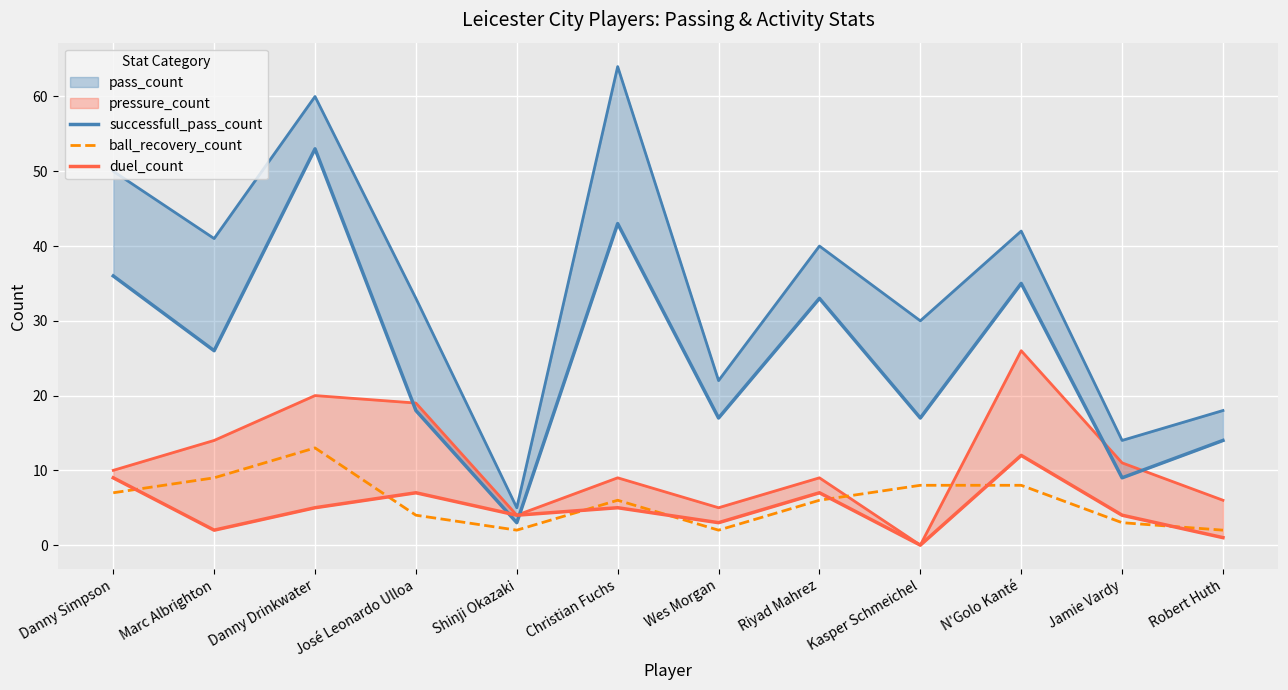

After their last crossing, which series has the higher values: ball_recovery_count or duel_count?

ball_recovery_count